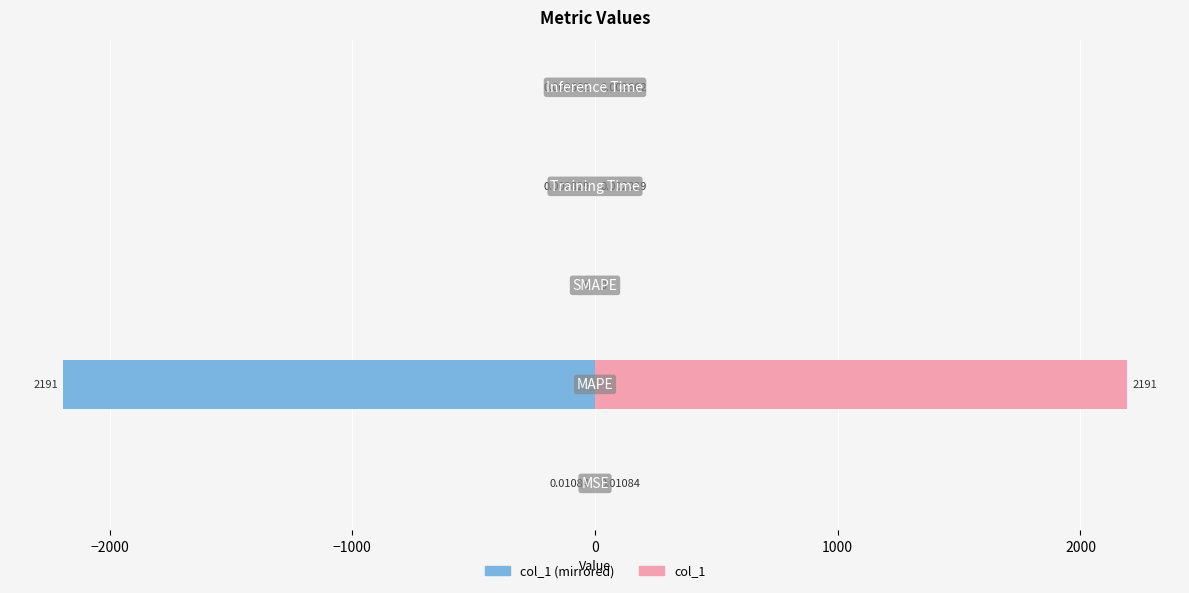

What position from the left is 0?

4